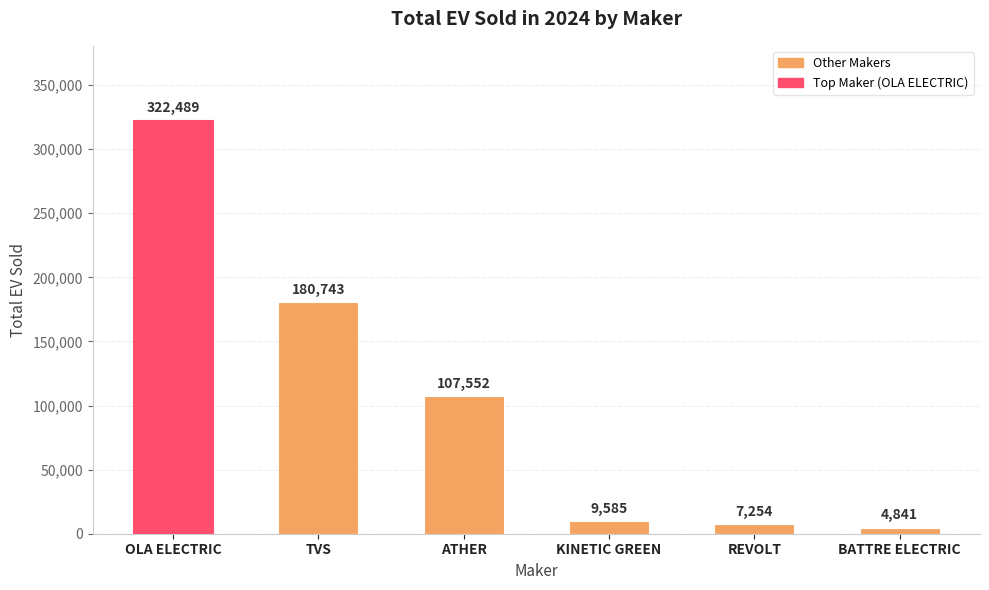

At which label does the data first exceed 107552?

OLA ELECTRIC